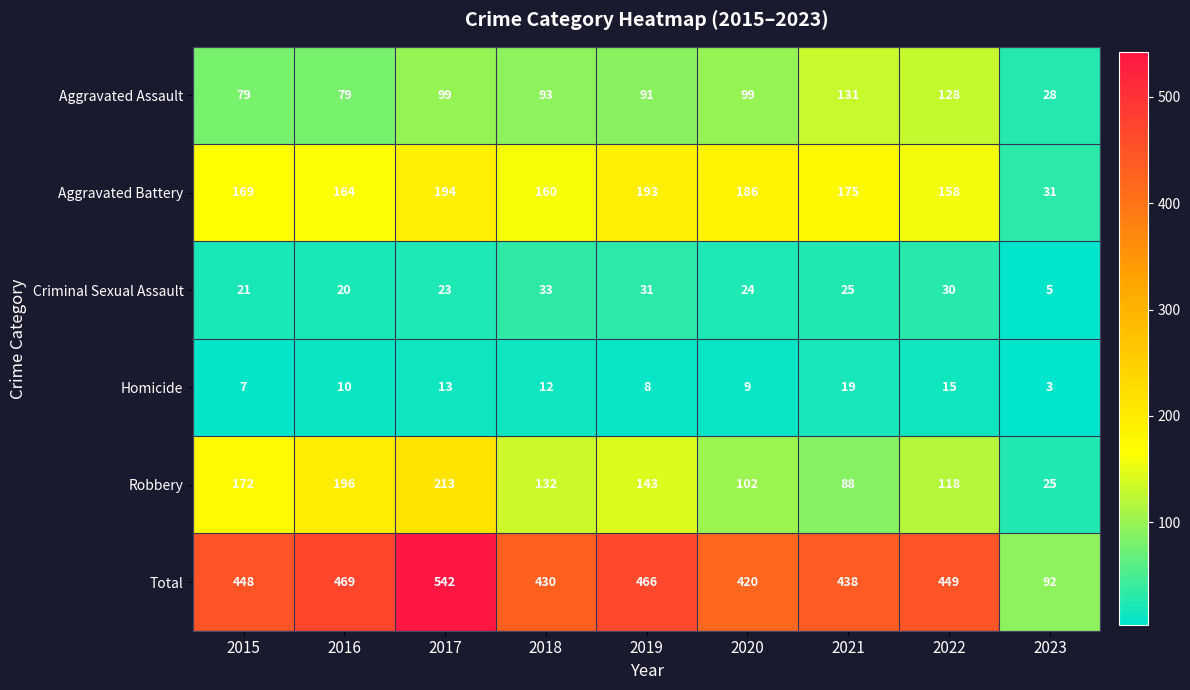

Read the Total value at 2016.

469